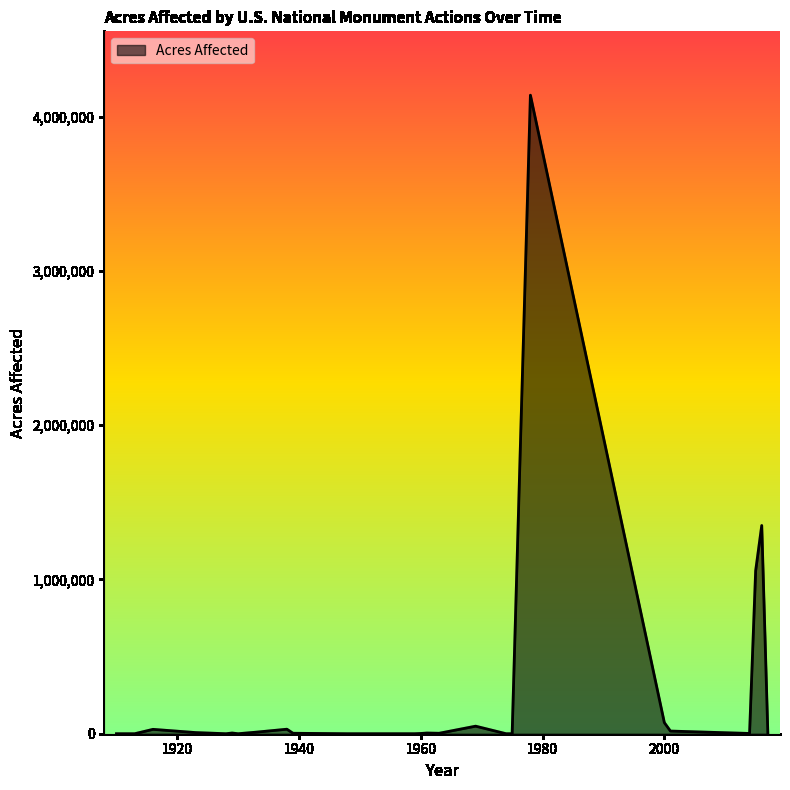

True or false: there are more than 1 points higher than both neighbors.

True